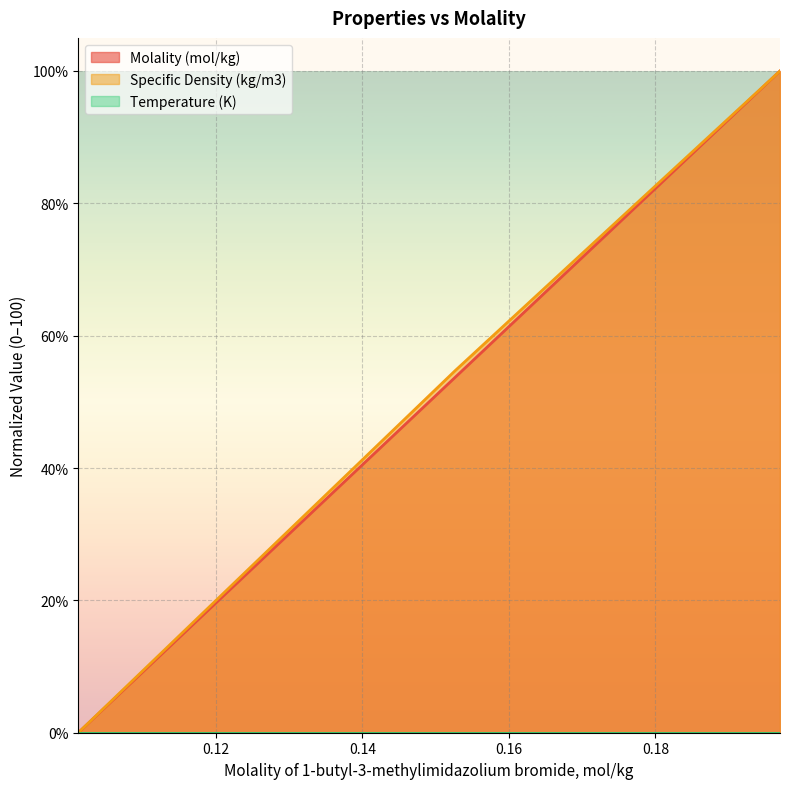

Which category has the highest value in the Molality (mol/kg) series?

0.197